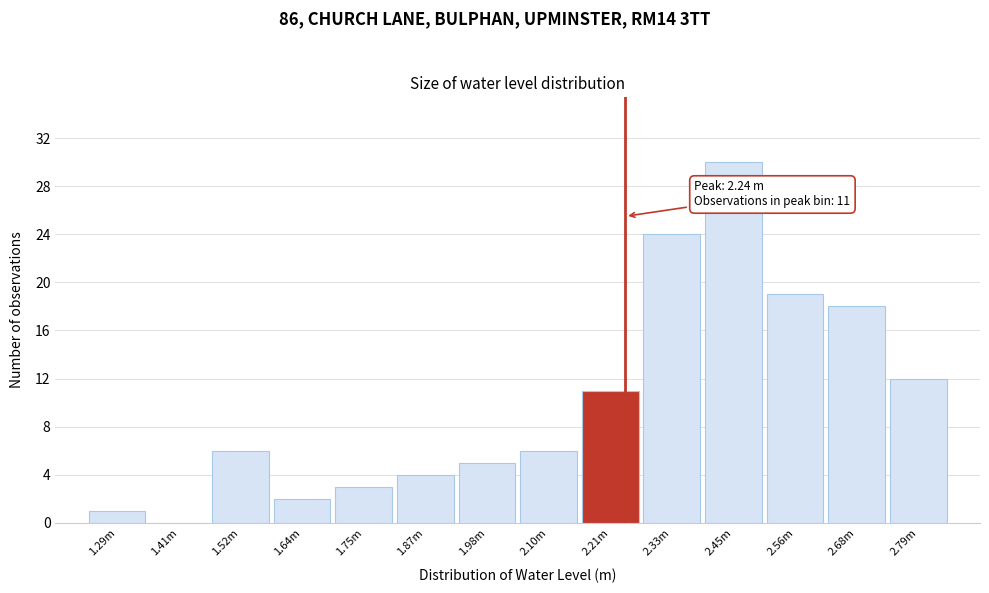

Reading right to left, extract all data points from this chart.

2.79m=12	2.68m=18	2.56m=19	2.45m=30	2.33m=24	2.21m=11	2.10m=6	1.98m=5	1.87m=4	1.75m=3	1.64m=2	1.52m=6	1.41m=0	1.29m=1